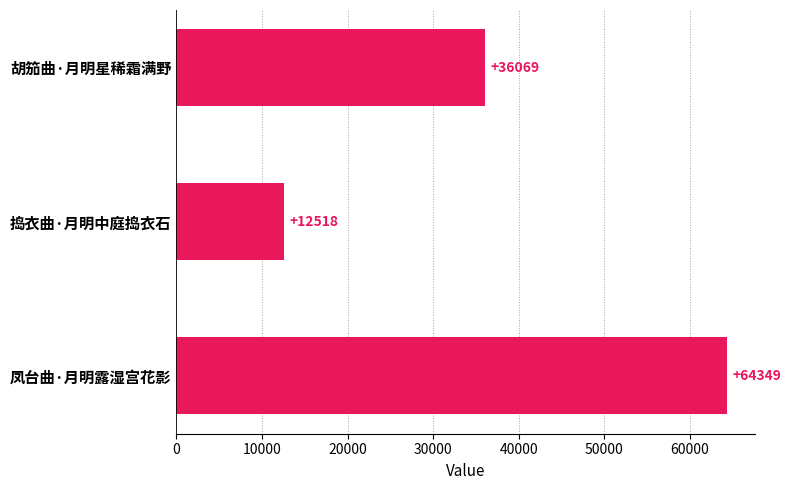

Is it true that the value at 凤台曲·月明露湿宫花影 is 111472?

False